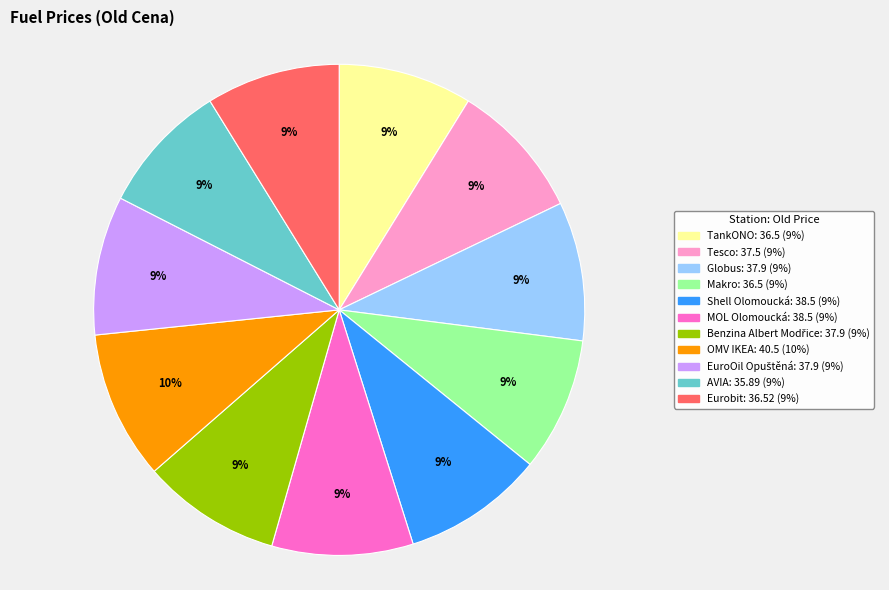

To the nearest percent, what is the combined percentage of Globus and TankONO?

18%